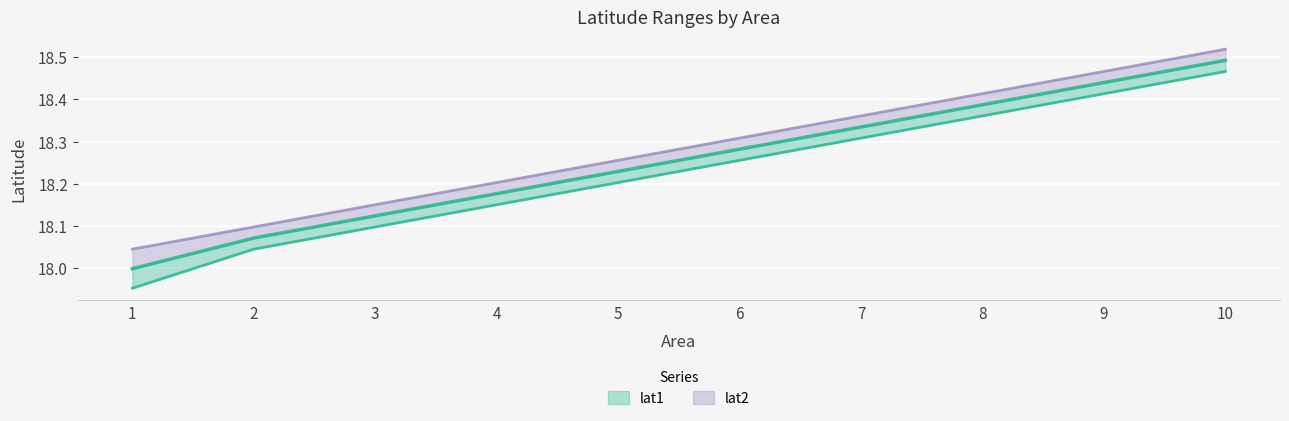

List the series in order of their overall mean, lowest first.

lat1, lat2